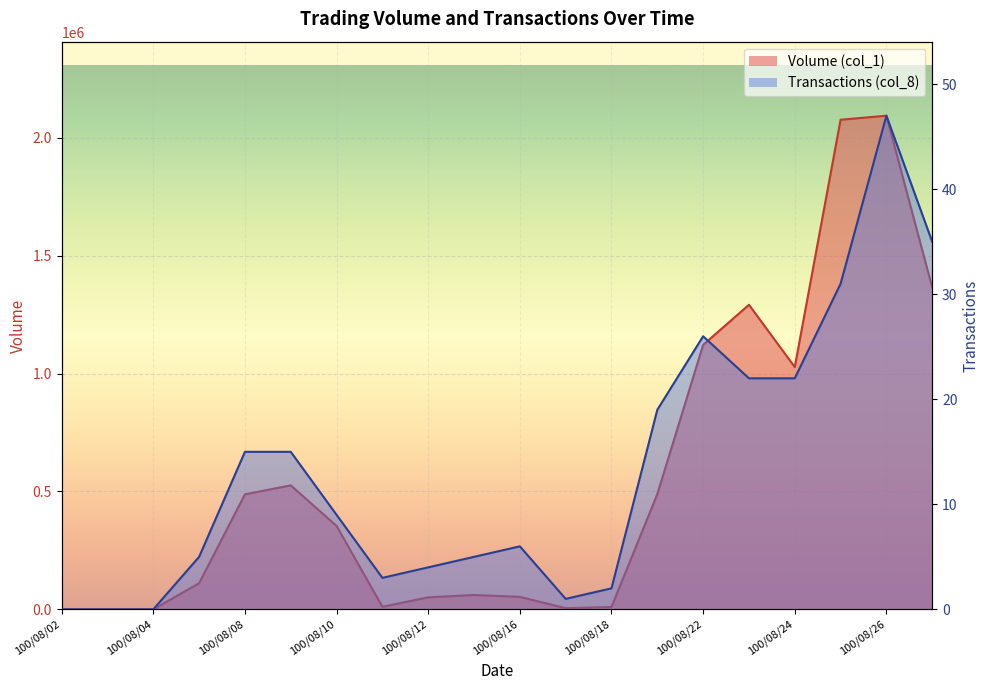

The value of Volume (col_1) at 100/08/03 is 730931. True or false?

False